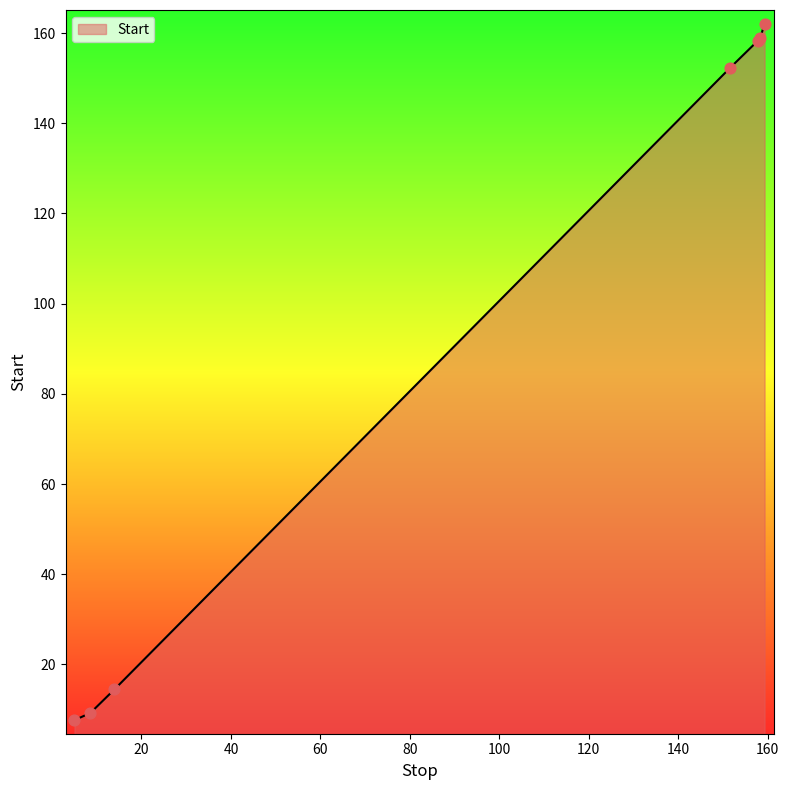

True or false: the data has more than 1 interior local peaks.

False